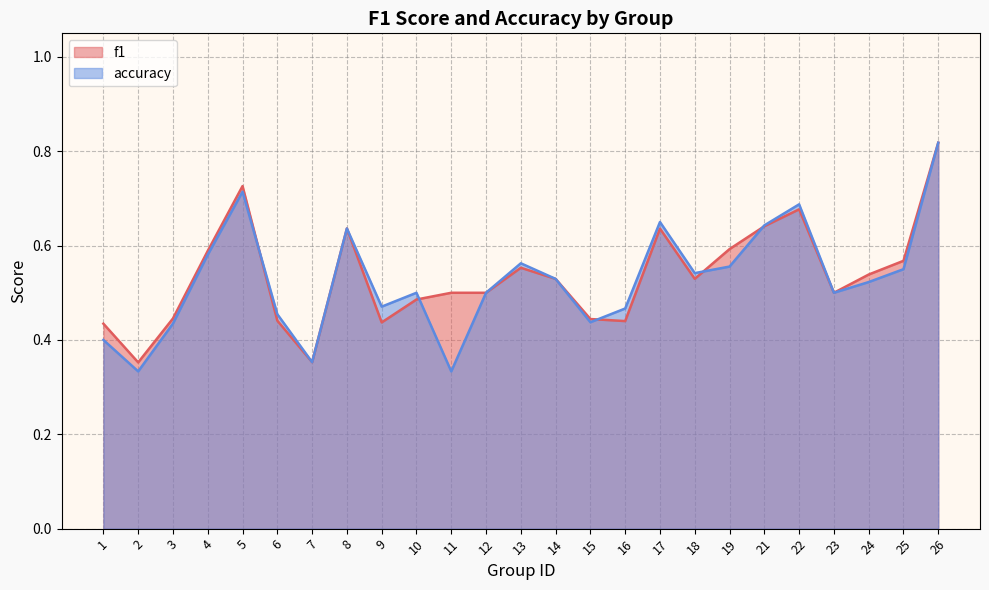

The accuracy series shows 0.5 at 7. True or false?

False